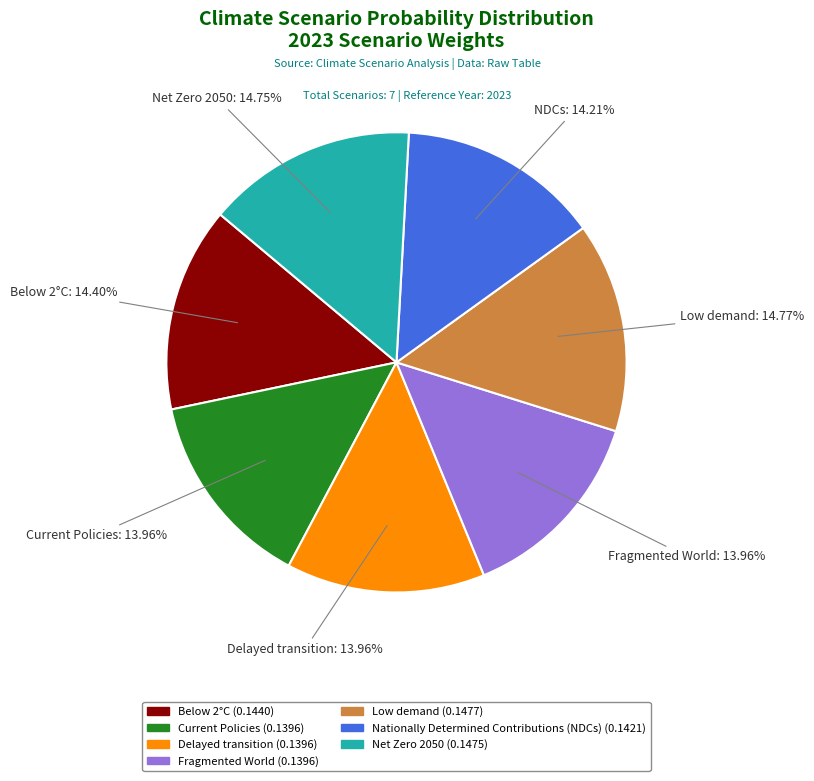

Does Net Zero 2050 account for over 50% of the chart?

No